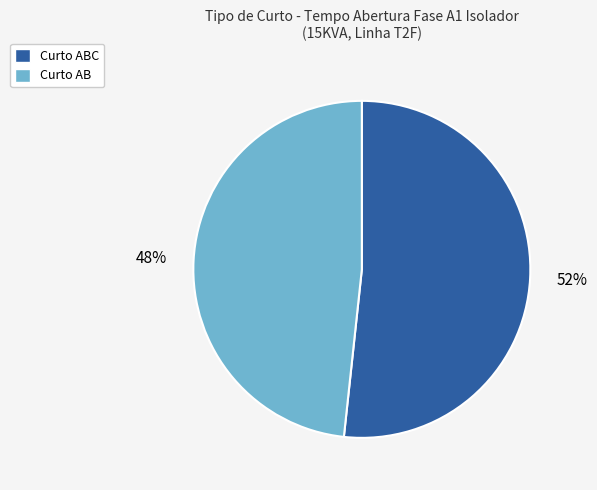

Which has a higher value, Curto AB or Curto ABC?

Curto ABC